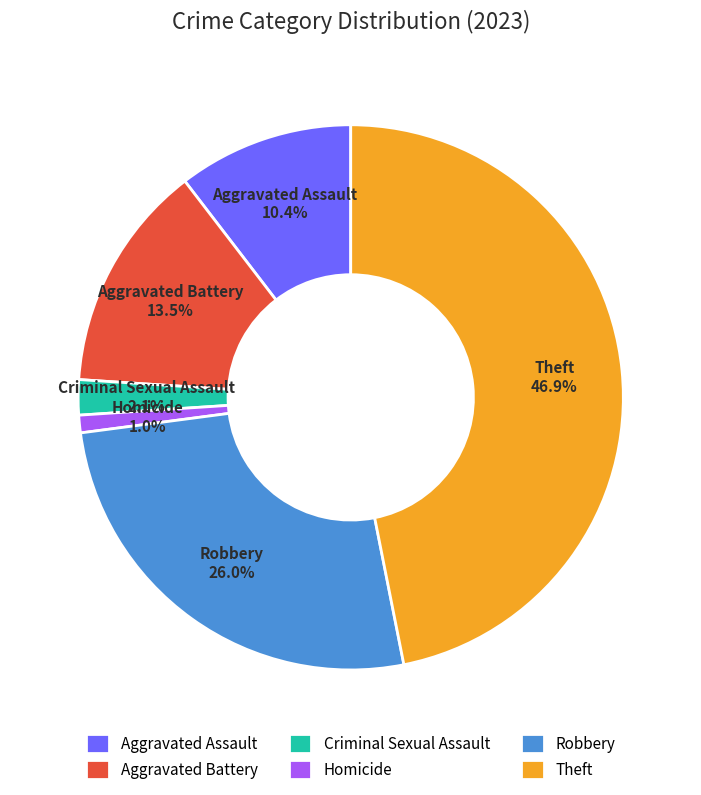

Does any single category account for the majority?

No